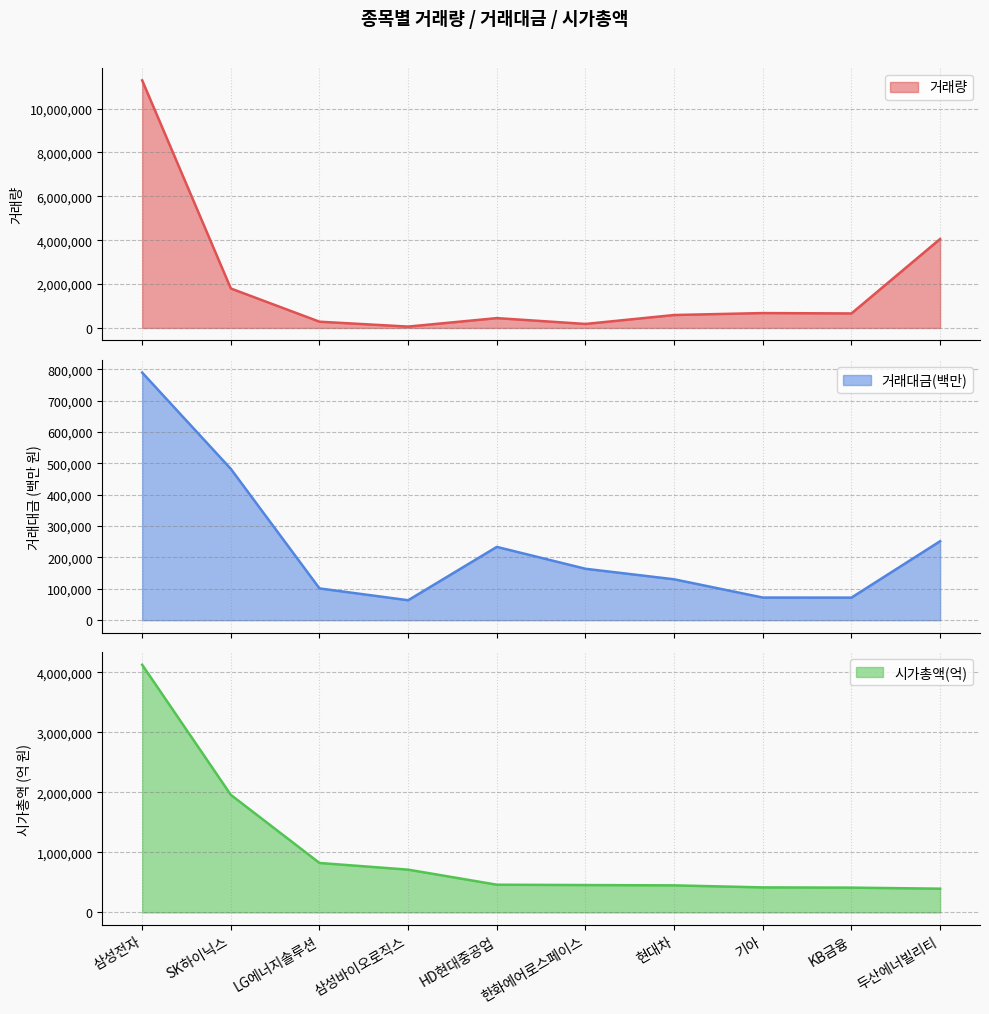

Which category has the highest value across all series?

삼성전자